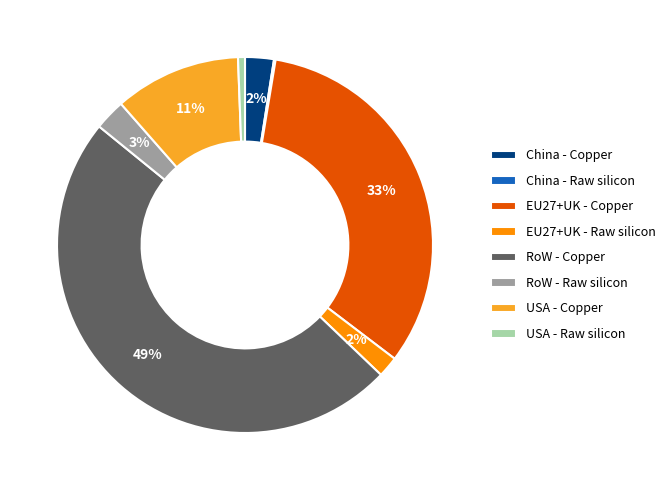

What percentage is the China - Copper slice, to the nearest percent?

2%